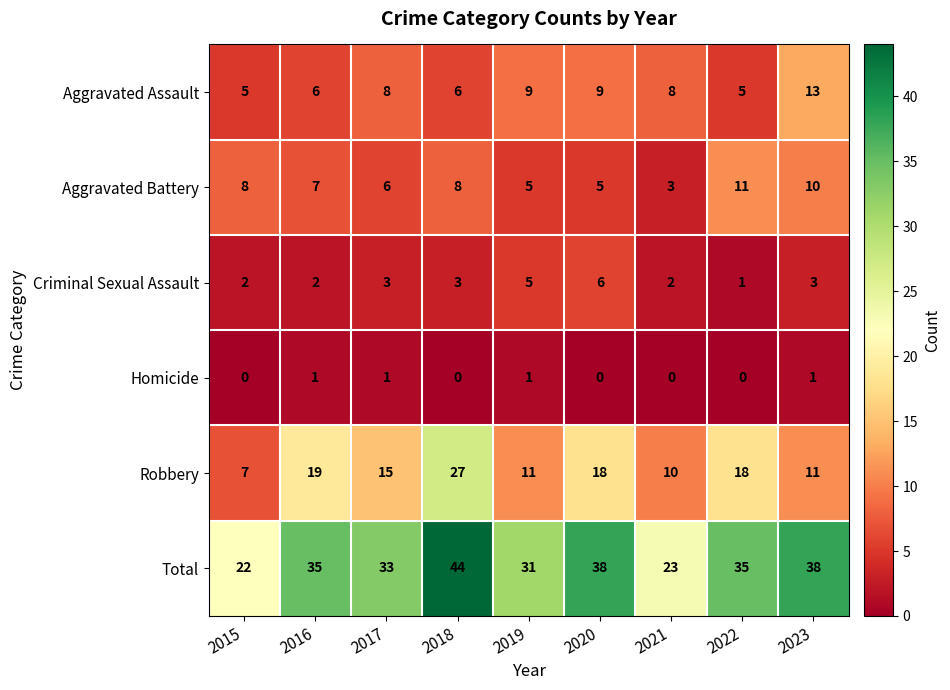

Read the Robbery value at 2015, to the nearest 5.

5